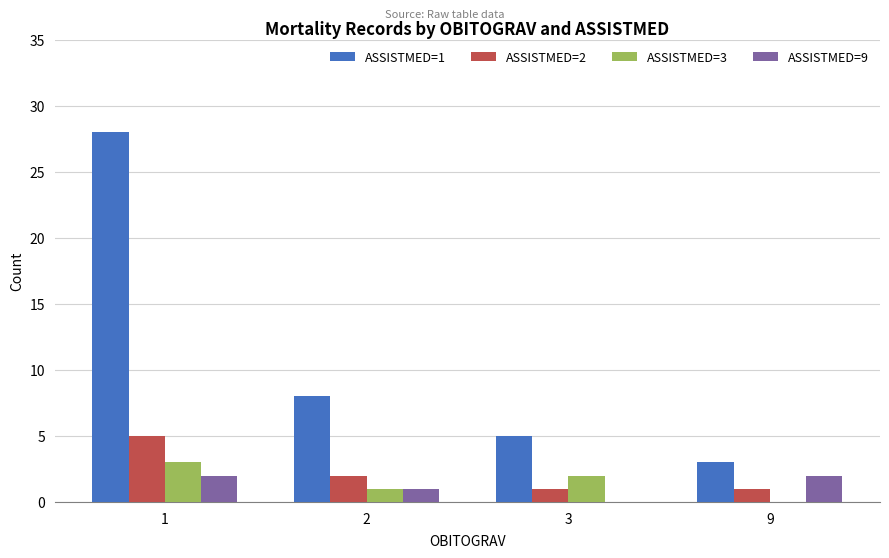

Which series changed the most between 1 and 9?

ASSISTMED=1